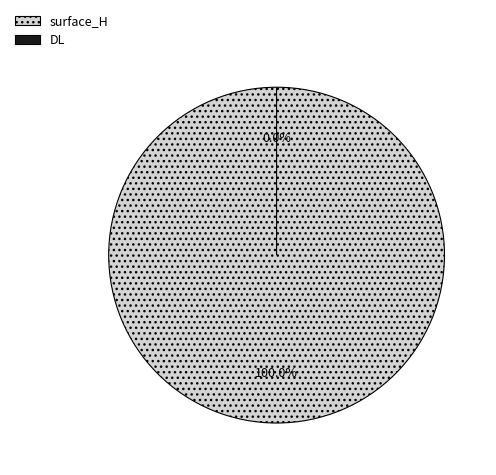

Which slice represents more than half of the pie?

surface_H